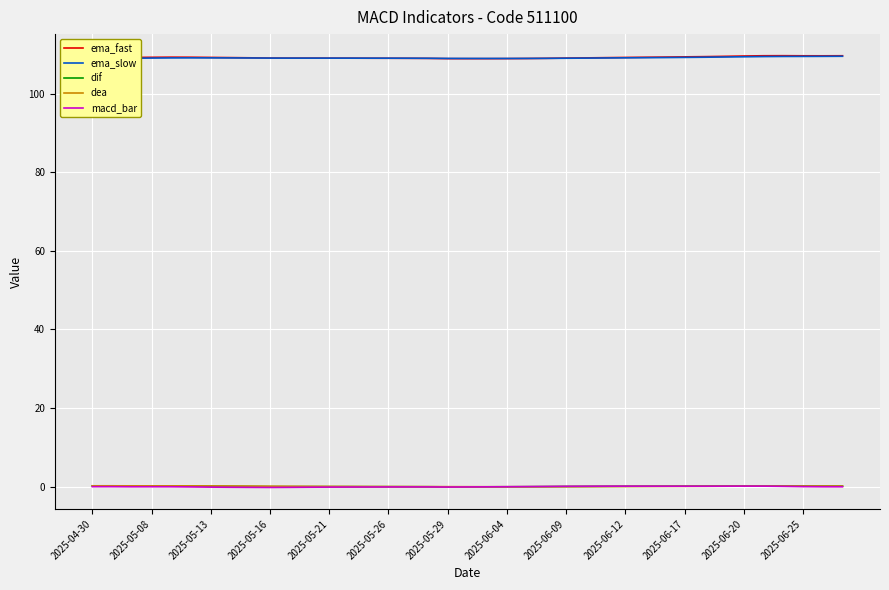

Rank the series at 37 from highest to lowest value.

ema_fast, ema_slow, dea, dif, macd_bar